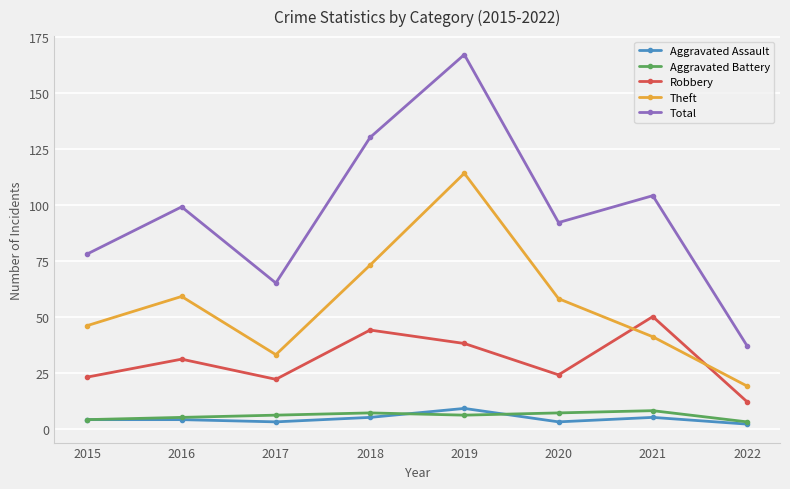

Read the Aggravated Battery value at 2019.

6